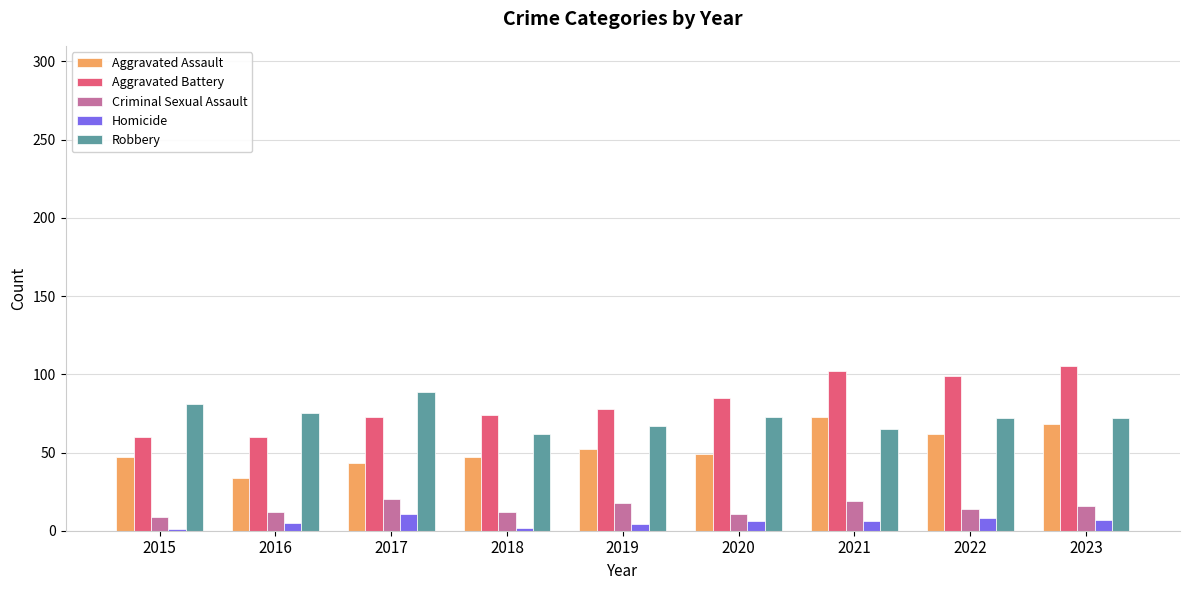

The Robbery series shows 89 at 2017. True or false?

True